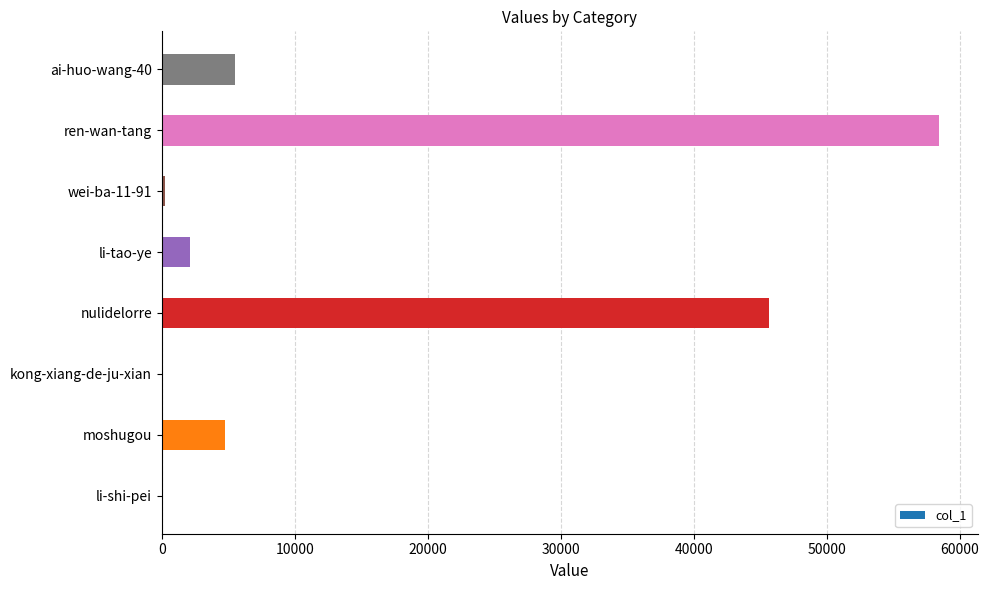

The value at li-tao-ye is 2134. True or false?

True